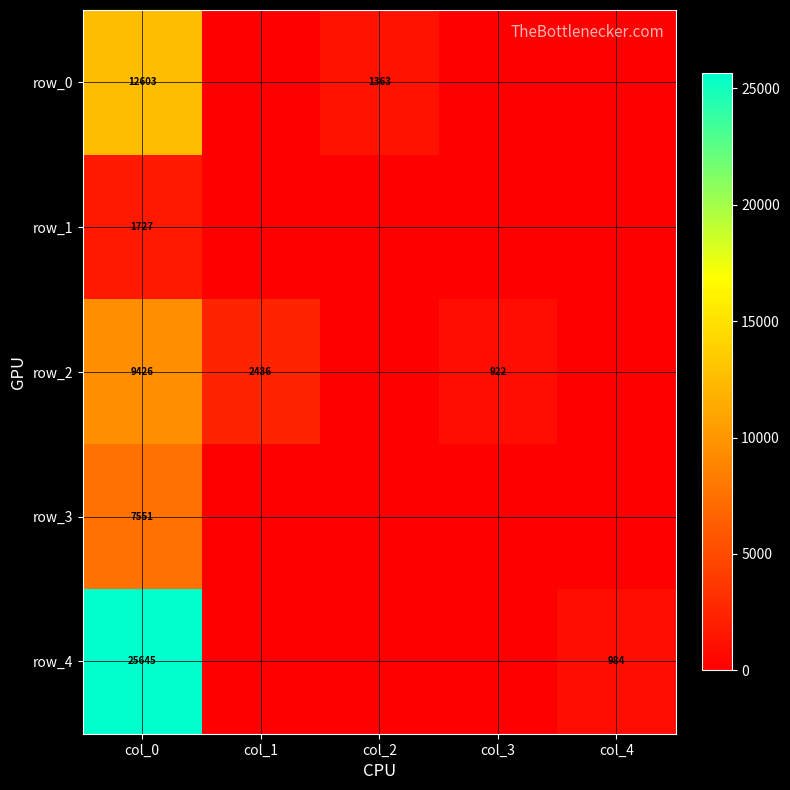

Between col_2 and col_4, which series saw the biggest shift?

row_0